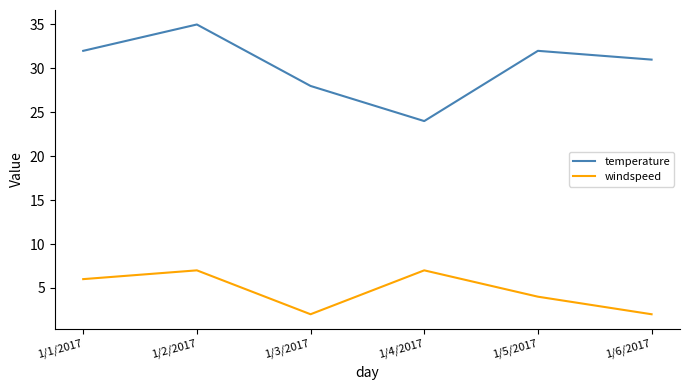

List the series in order of their peak value, lowest first.

windspeed, temperature